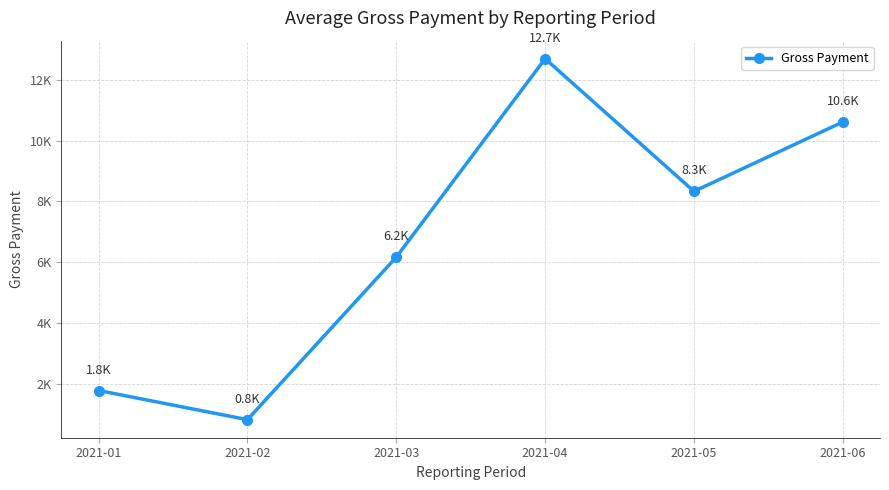

What is the change in value from 2021-02 to 2021-03?

+5350.1